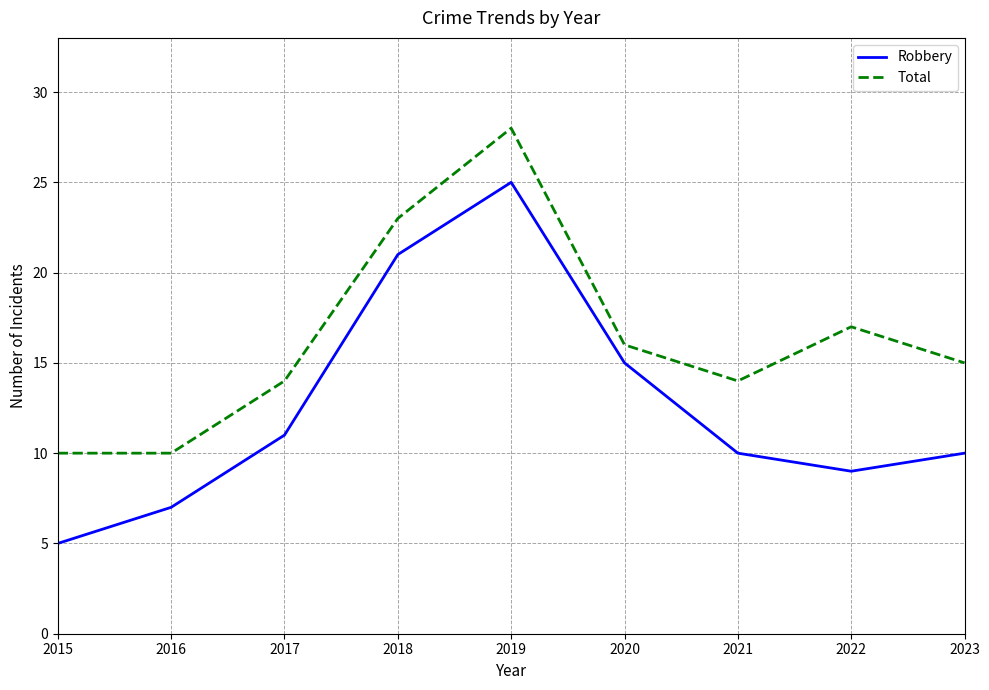

Rank the series at 2023 from highest to lowest value.

Total, Robbery